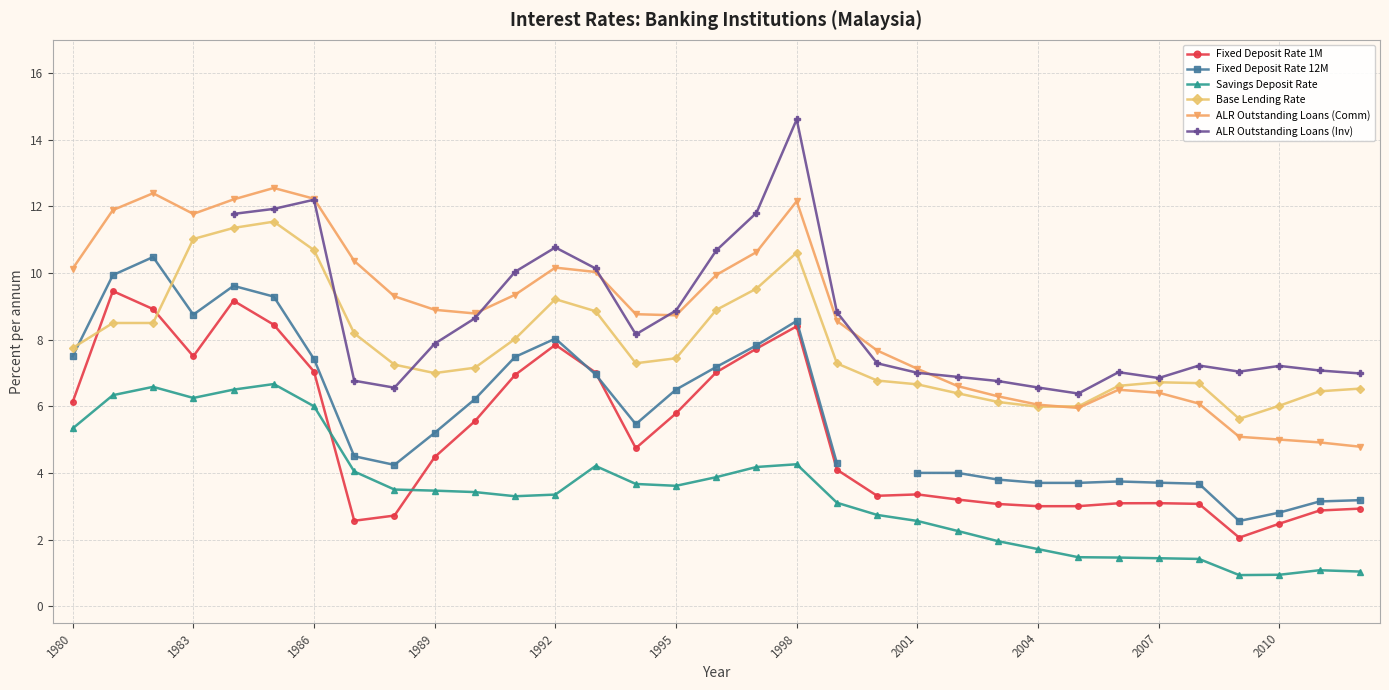

What are all the series names shown in the legend?

Fixed Deposit Rate 1M, Fixed Deposit Rate 12M, Savings Deposit Rate, Base Lending Rate, ALR Outstanding Loans (Comm), ALR Outstanding Loans (Inv)